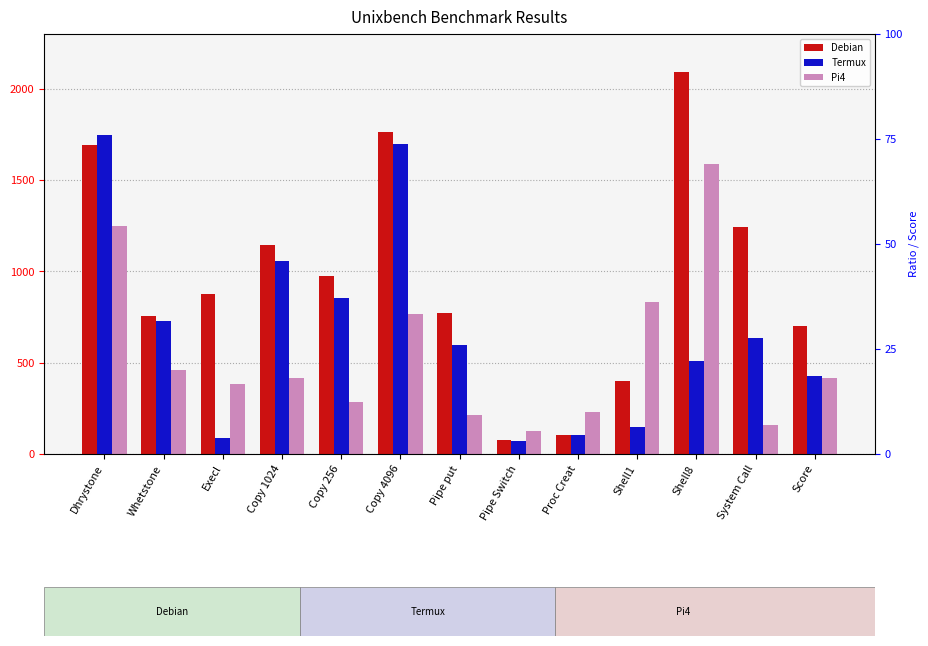

What is the approximate value of Pi4 at Shell1?

834.5